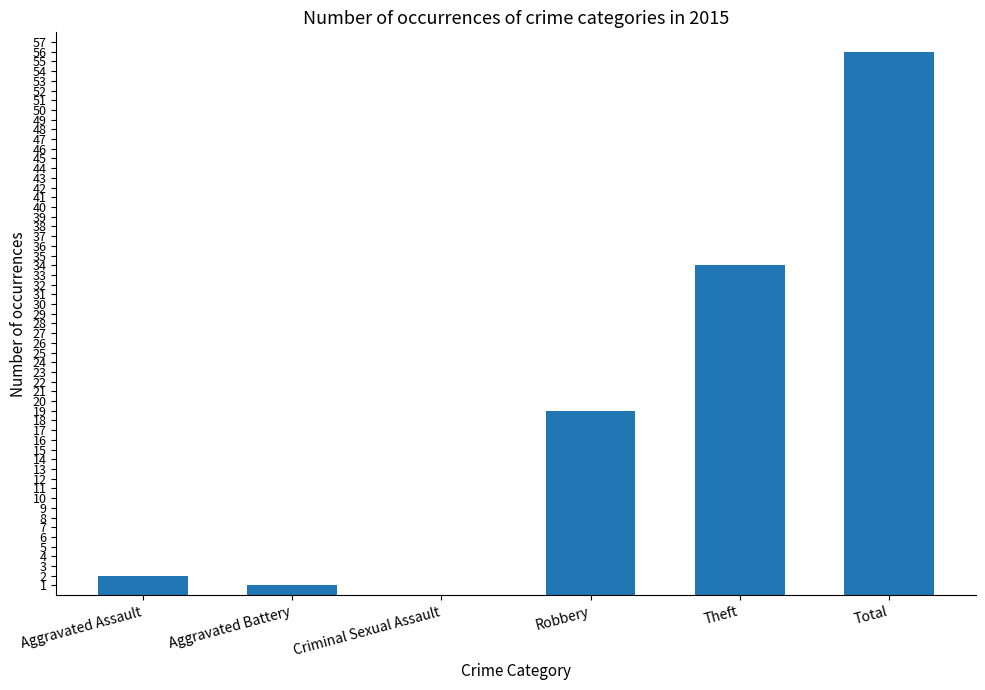

The chart shows a value of 28 at Robbery. True or false?

False